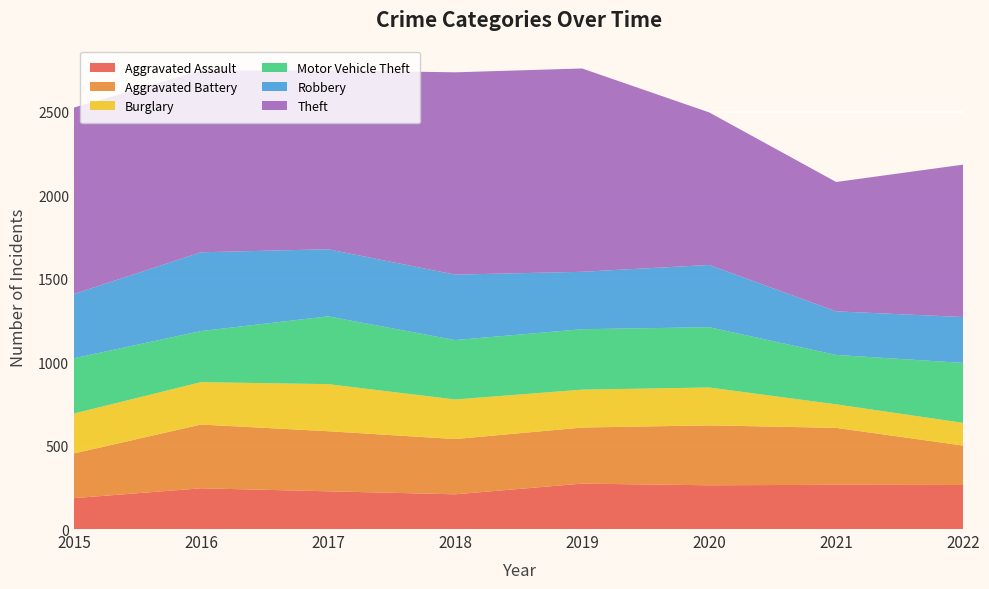

Reading right to left, what are all the values shown in this chart?

Aggravated Assault: 264	265	262	272	208	226	244	185
Aggravated Battery: 236	341	359	336	331	360	382	268
Burglary: 136	141	227	227	237	282	254	239
Motor Vehicle Theft: 359	296	361	362	356	406	306	331
Robbery: 275	261	373	344	392	402	472	385
Theft: 913	775	914	1218	1212	1072	1089	1117